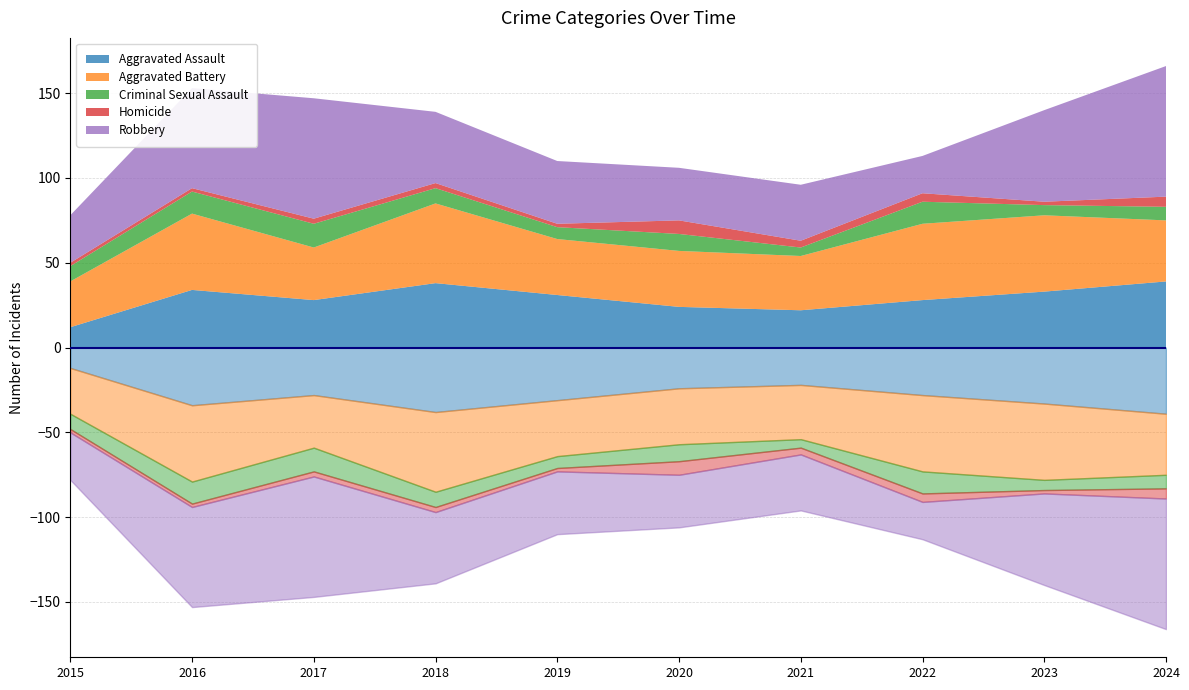

At 2018, list the series in order from largest to smallest.

Aggravated Battery, Robbery, Aggravated Assault, Criminal Sexual Assault, Homicide